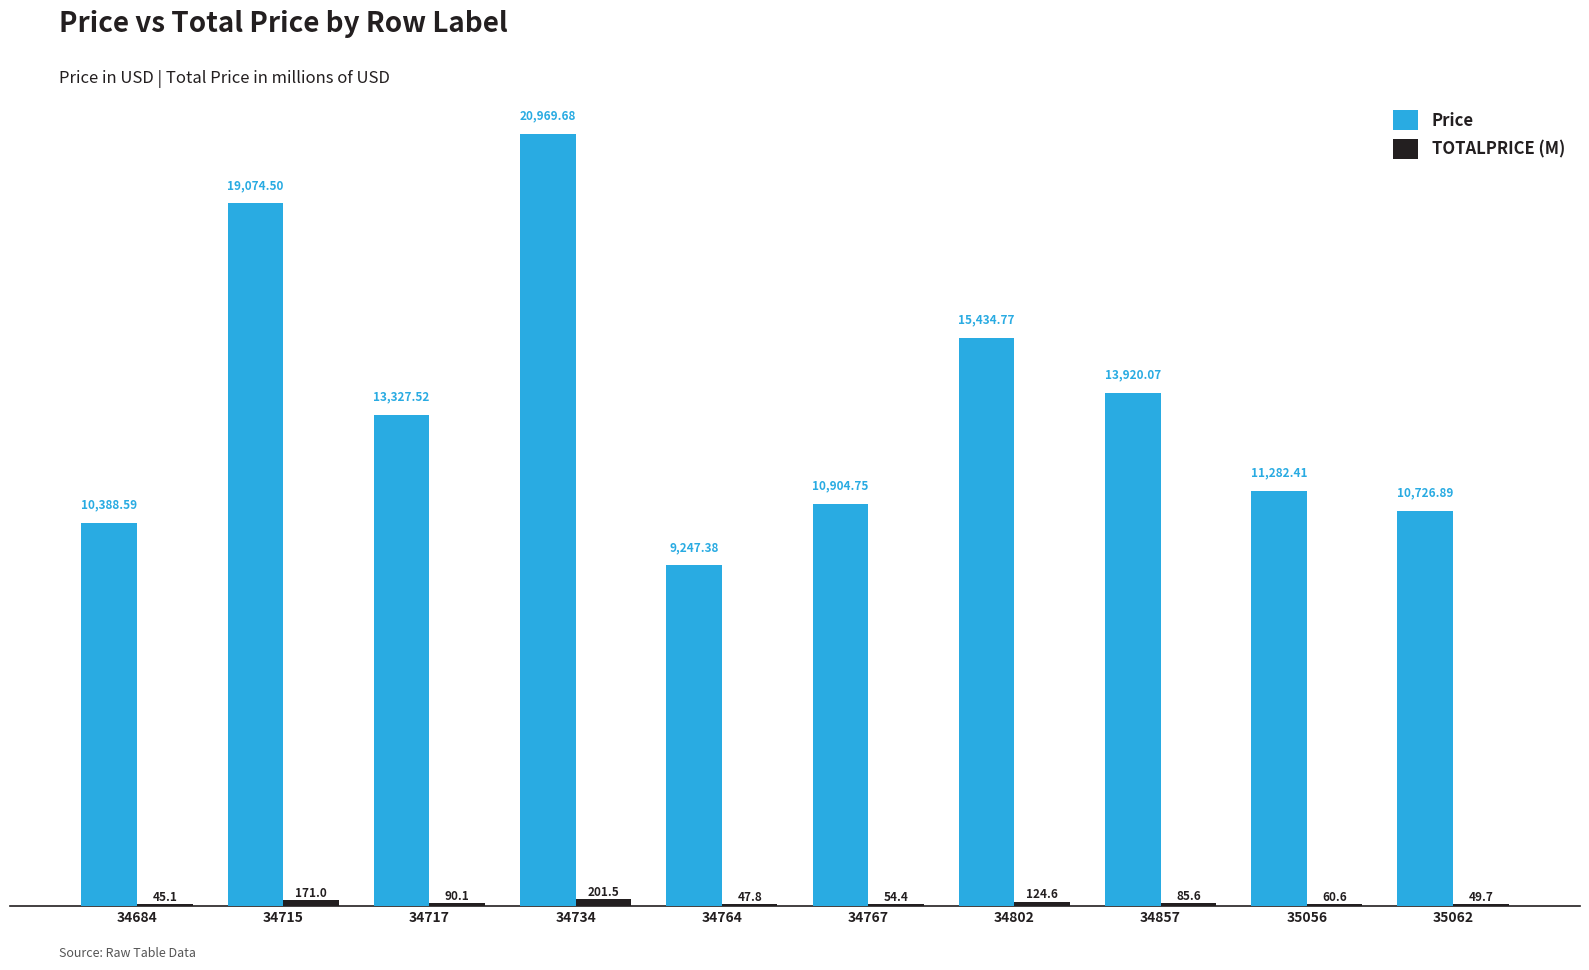

What is the total value across all series at 34767?

10959.2